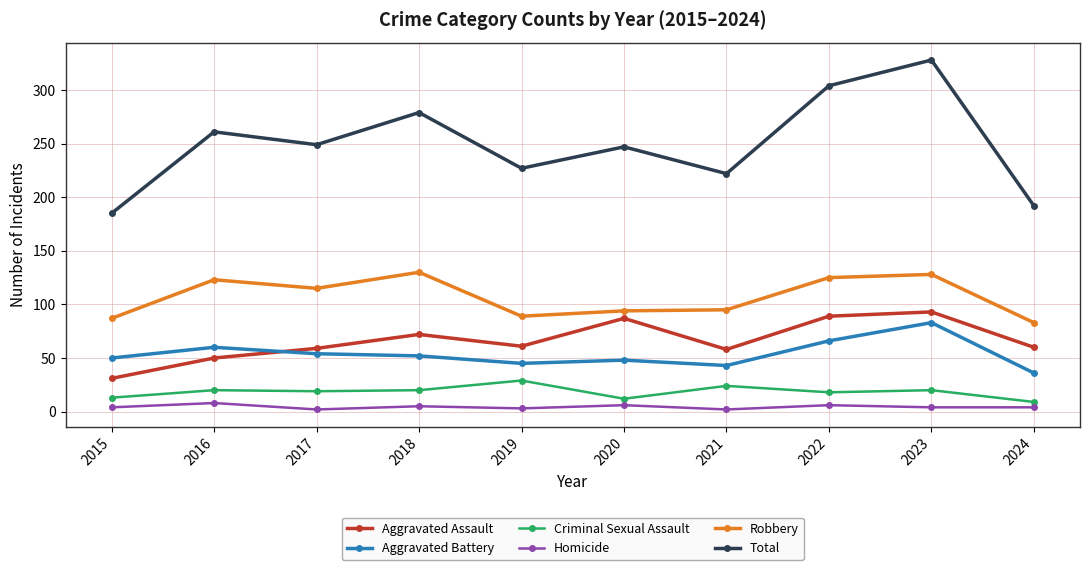

How many lines are shown in the chart?

6